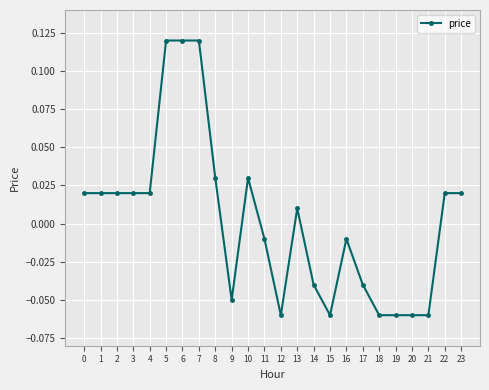

True or false: the data has more than 1 interior local peaks.

True